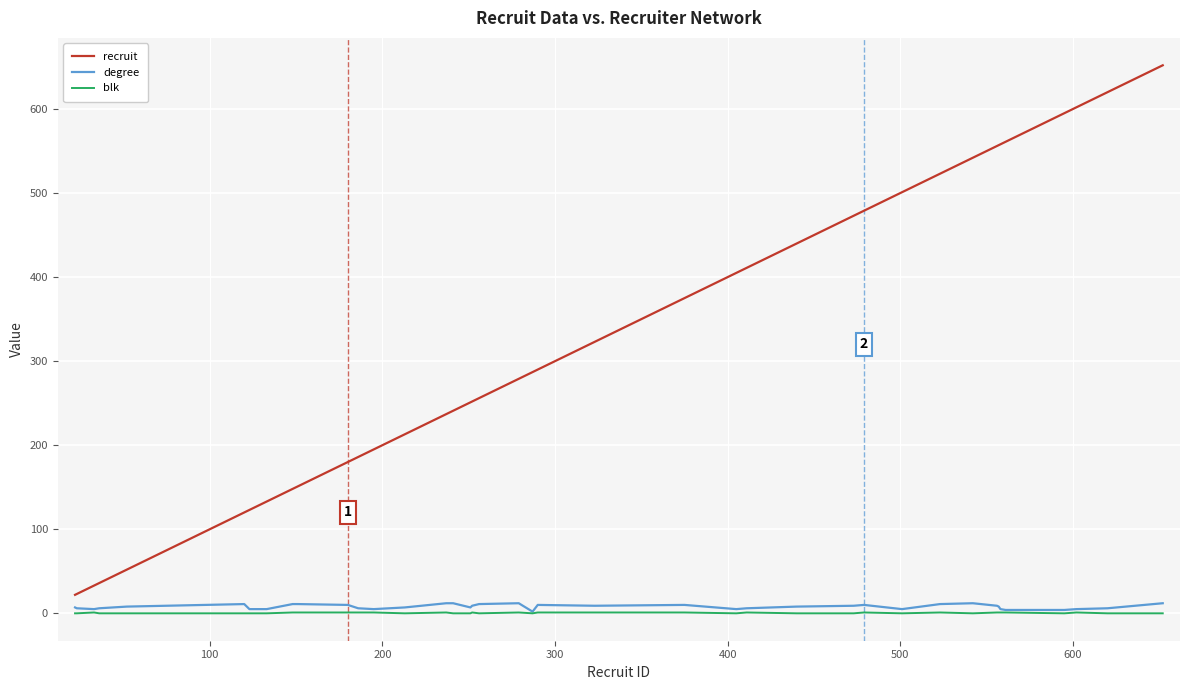

What are all the series names shown in the legend?

recruit, degree, blk